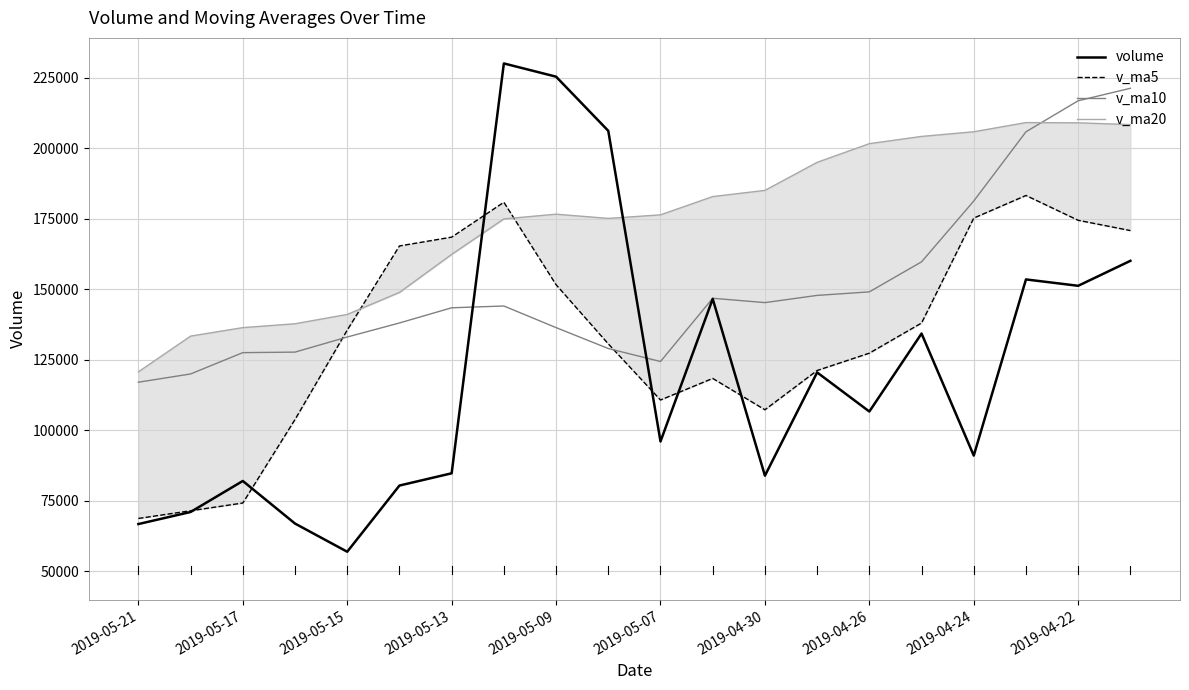

What is the sum of all v_ma5 values?

2676123.0